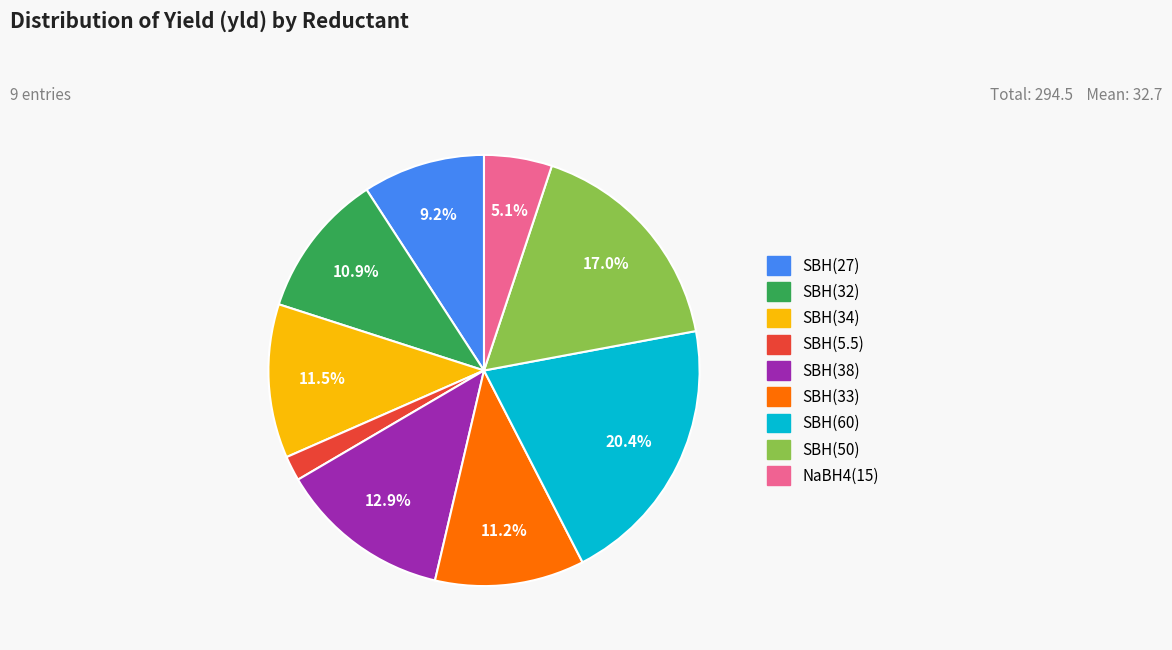

Combined, what portion of the pie is SBH(33) and SBH(38)?

24.1%